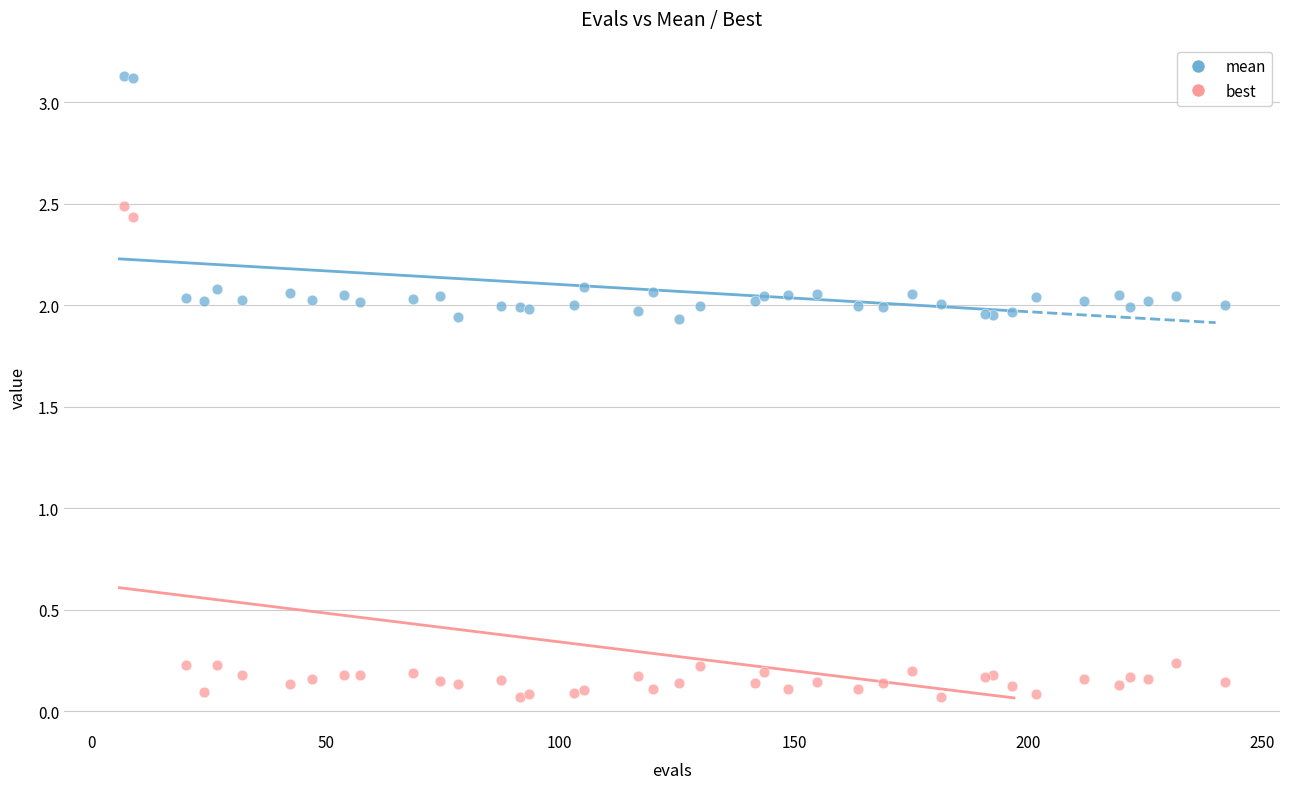

Which series reaches the maximum Y coordinate?

mean